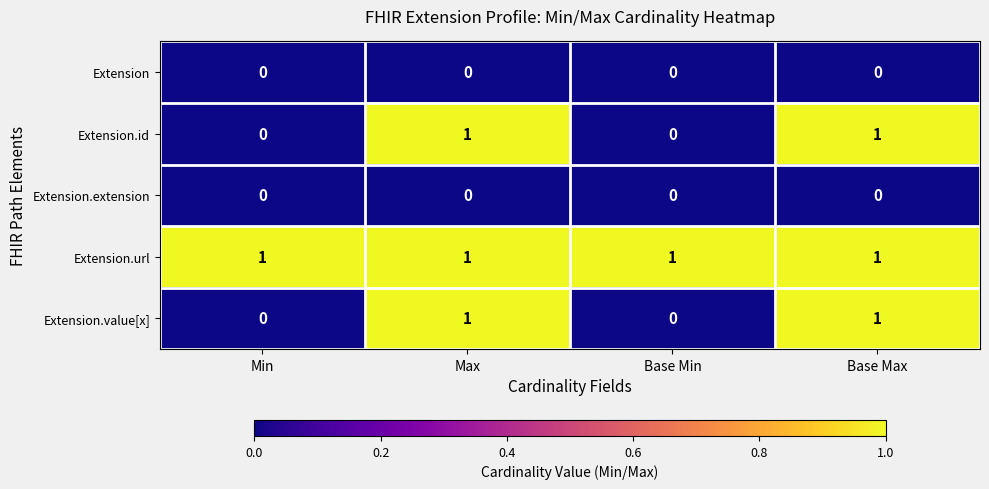

Reading left to right, list all the values displayed in this chart.

Extension: 0	0	0	0
Extension.id: 0	1	0	1
Extension.extension: 0	0	0	0
Extension.url: 1	1	1	1
Extension.value[x]: 0	1	0	1